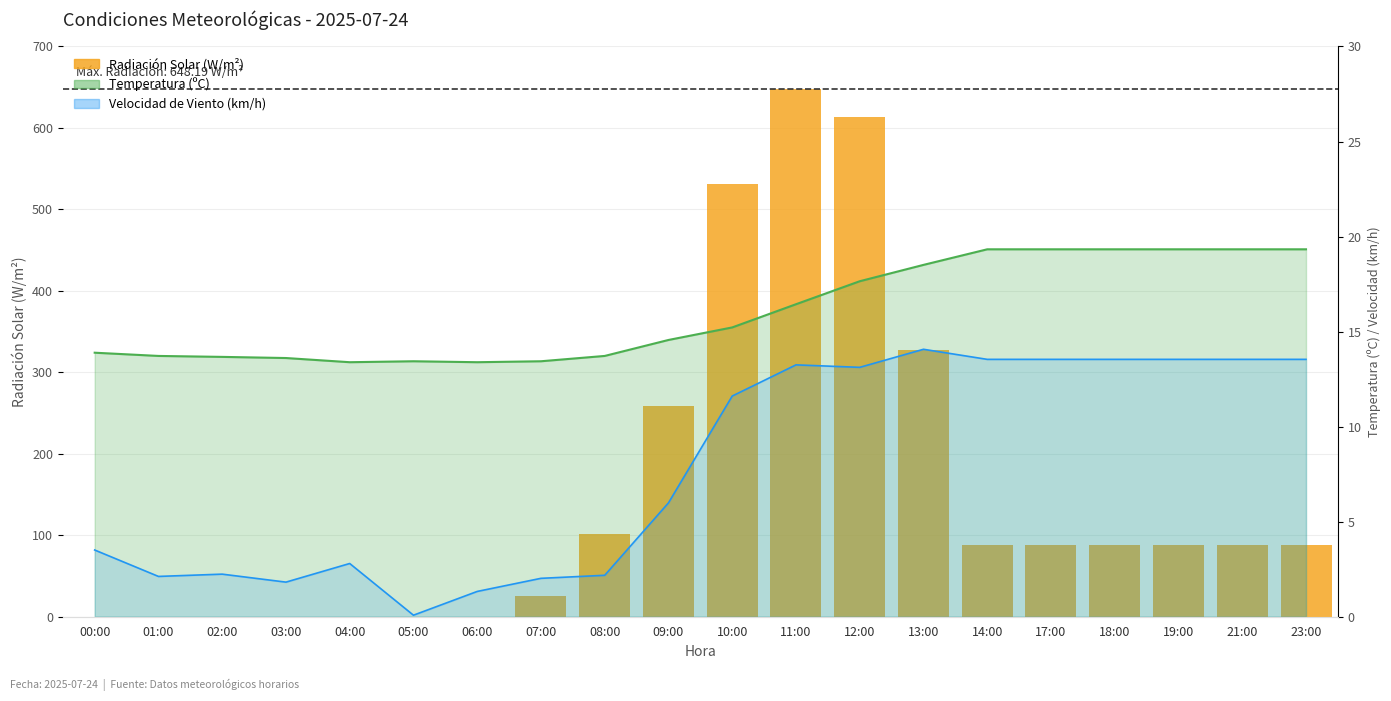

Reading right to left, transcribe all the data shown in this chart.

Radiación Solar (W/m²): 23:00=87.9	21:00=87.9	19:00=87.9	18:00=87.9	17:00=87.9	14:00=87.9	13:00=327.8	12:00=613.0	11:00=648.2	10:00=531.3	09:00=259.3	08:00=102.0	07:00=25.9	06:00=0.0	05:00=0.0	04:00=0.0	03:00=0.0	02:00=0.0	01:00=0.0	00:00=0.0
Temperatura (ºC): 23:00=19.3	21:00=19.3	19:00=19.3	18:00=19.3	17:00=19.3	14:00=19.3	13:00=18.5	12:00=17.6	11:00=16.4	10:00=15.2	09:00=14.6	08:00=13.7	07:00=13.4	06:00=13.4	05:00=13.4	04:00=13.4	03:00=13.6	02:00=13.7	01:00=13.7	00:00=13.9
Velocidad de Viento (km/h): 23:00=13.5	21:00=13.5	19:00=13.5	18:00=13.5	17:00=13.5	14:00=13.5	13:00=14.1	12:00=13.1	11:00=13.2	10:00=11.6	09:00=6.0	08:00=2.2	07:00=2.0	06:00=1.3	05:00=0.1	04:00=2.8	03:00=1.8	02:00=2.2	01:00=2.1	00:00=3.5